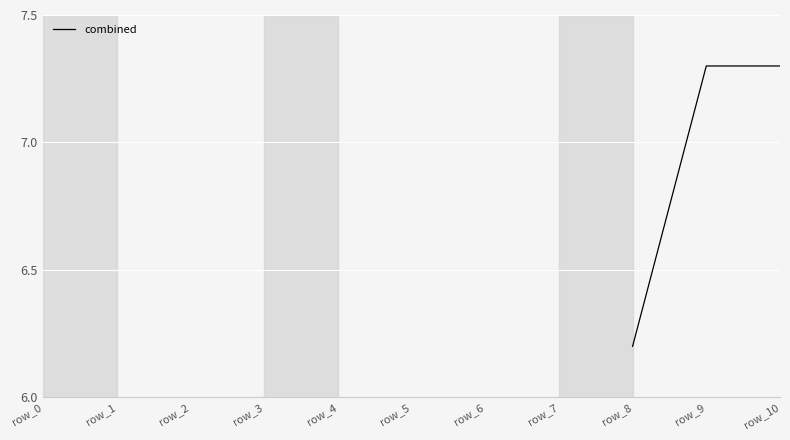

Does the chart display data point markers on the line(s)?

No